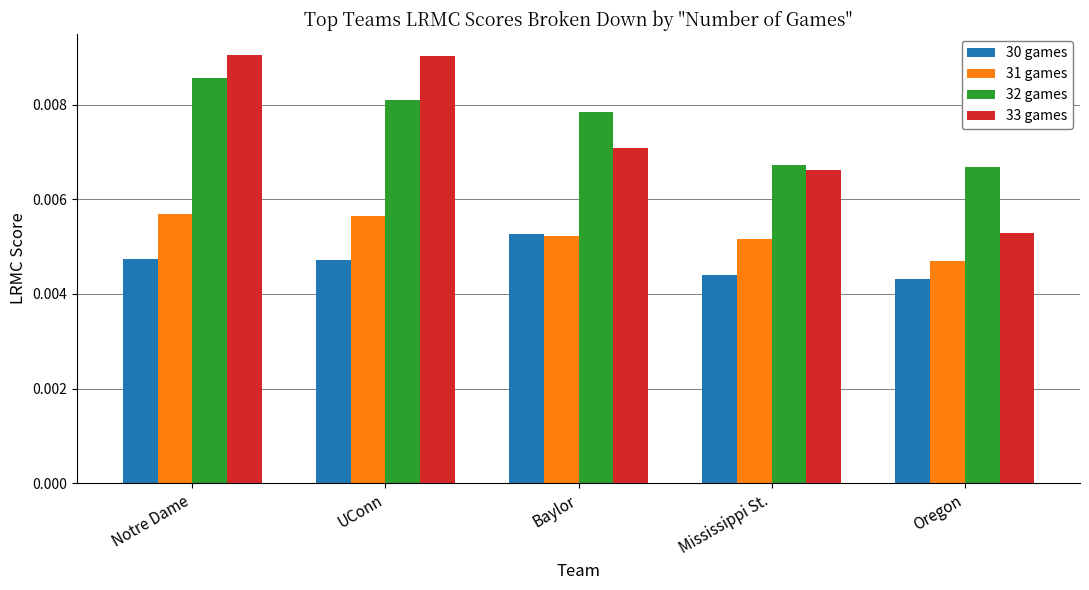

Does the chart contain any negative values?

No